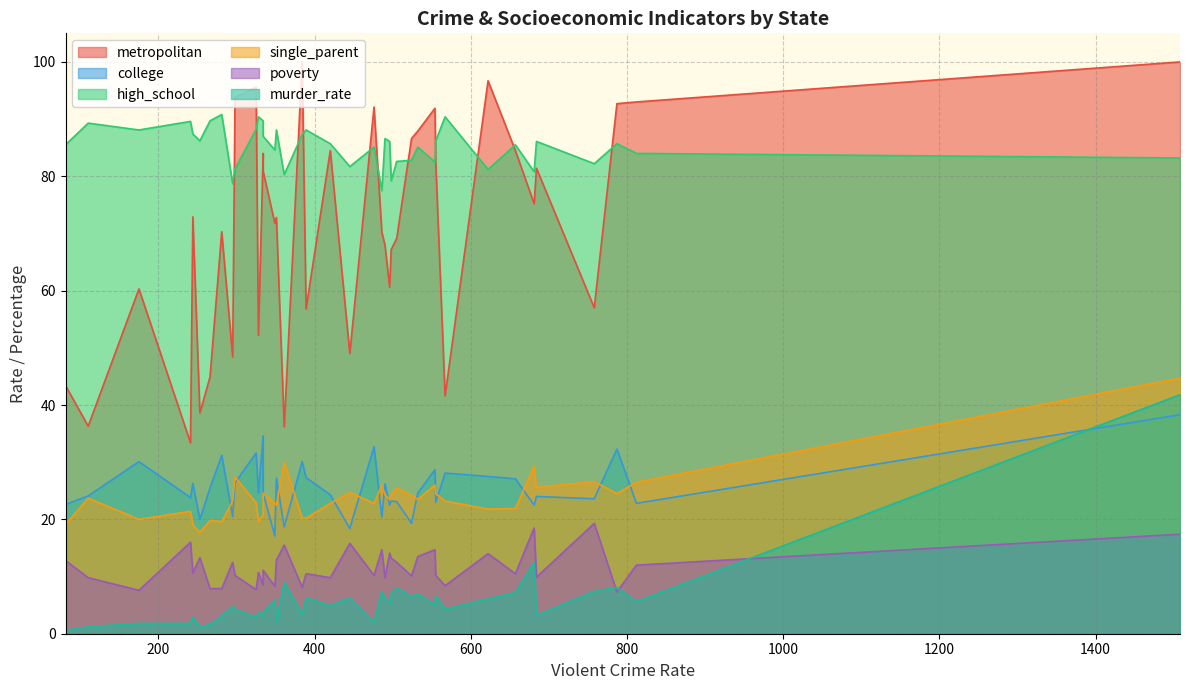

At which label does high_school first exceed 85?

1